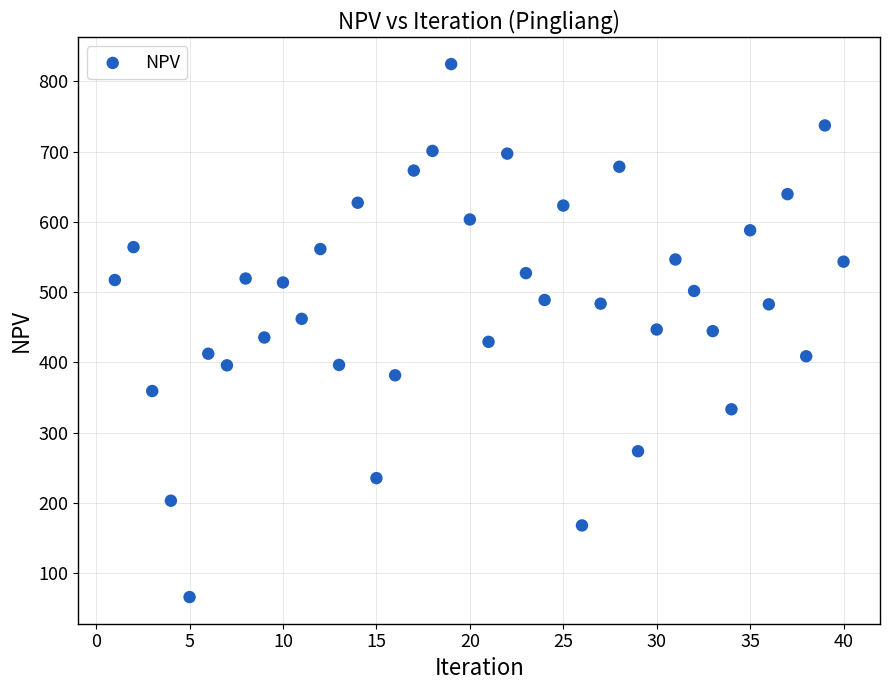

What is the range of X values (max minus min)?

39.0